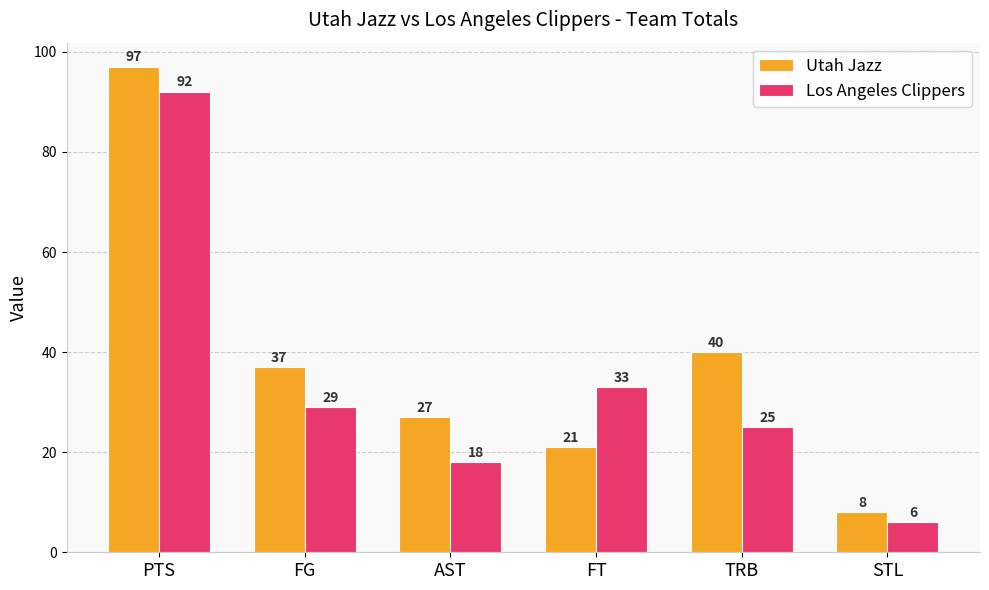

What are all the series names shown in the legend?

Utah Jazz, Los Angeles Clippers